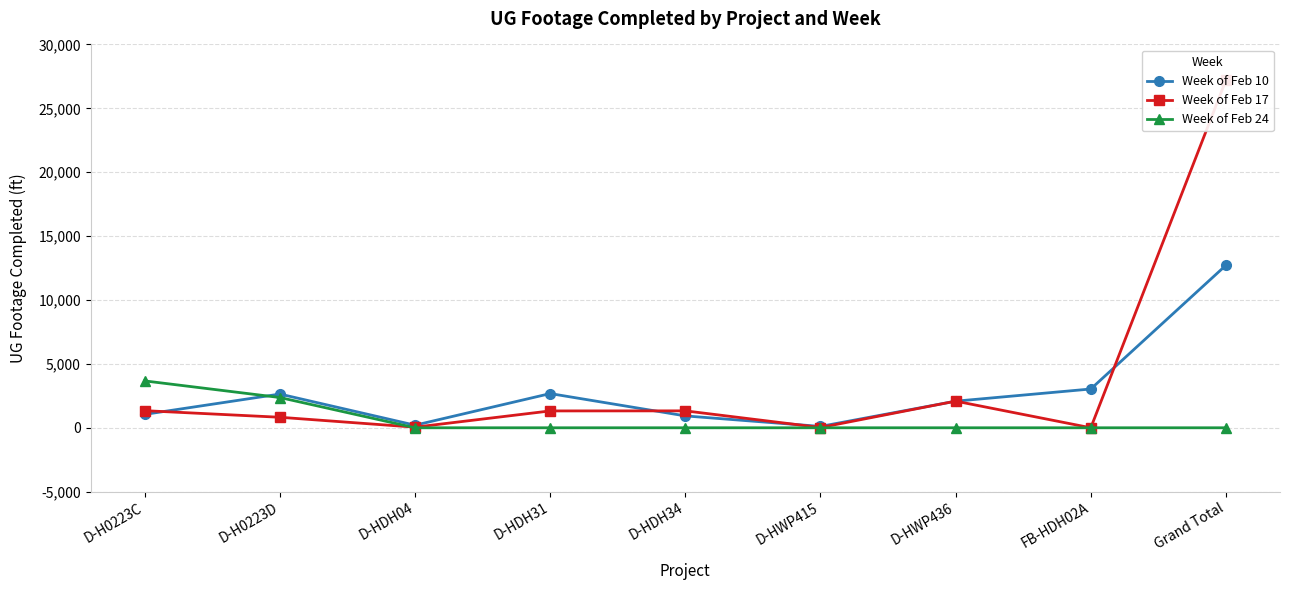

What are all the series names shown in the legend?

Week of Feb 10, Week of Feb 17, Week of Feb 24